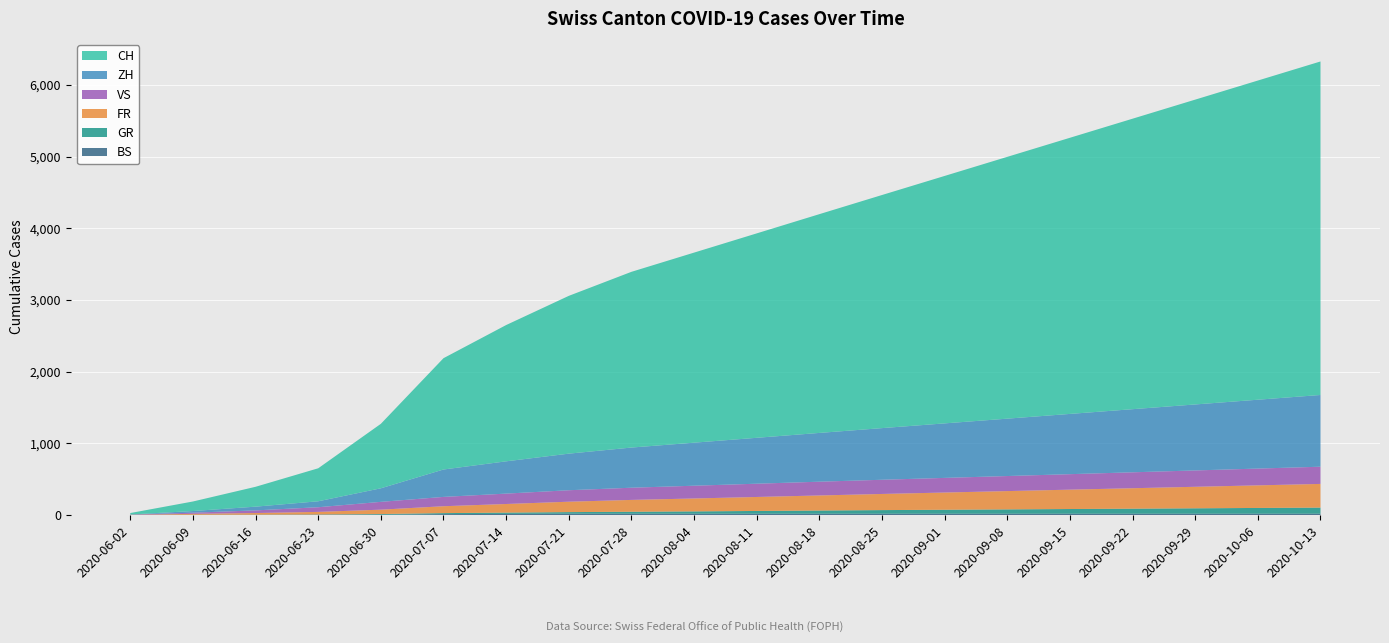

Reading left to right, transcribe all the data shown in this chart.

BS: 2020-06-02=4	2020-06-09=5	2020-06-16=5	2020-06-23=7	2020-06-30=7	2020-07-07=15	2020-07-14=18	2020-07-21=21	2020-07-28=21	2020-08-04=21	2020-08-11=21	2020-08-18=21	2020-08-25=21	2020-09-01=21	2020-09-08=21	2020-09-15=21	2020-09-22=21	2020-09-29=21	2020-10-06=21	2020-10-13=21
GR: 2020-06-02=0	2020-06-09=1	2020-06-16=2	2020-06-23=3	2020-06-30=9	2020-07-07=14	2020-07-14=18	2020-07-21=22	2020-07-28=27	2020-08-04=32	2020-08-11=38	2020-08-18=44	2020-08-25=50	2020-09-01=55	2020-09-08=60	2020-09-15=65	2020-09-22=70	2020-09-29=75	2020-10-06=80	2020-10-13=85
FR: 2020-06-02=2	2020-06-09=13	2020-06-16=23	2020-06-23=36	2020-06-30=61	2020-07-07=96	2020-07-14=120	2020-07-21=145	2020-07-28=165	2020-08-04=180	2020-08-11=195	2020-08-18=210	2020-08-25=225	2020-09-01=240	2020-09-08=255	2020-09-15=270	2020-09-22=285	2020-09-29=300	2020-10-06=315	2020-10-13=330
VS: 2020-06-02=2	2020-06-09=16	2020-06-16=37	2020-06-23=65	2020-06-30=109	2020-07-07=130	2020-07-14=145	2020-07-21=160	2020-07-28=170	2020-08-04=178	2020-08-11=185	2020-08-18=192	2020-08-25=198	2020-09-01=204	2020-09-08=210	2020-09-15=216	2020-09-22=222	2020-09-29=228	2020-10-06=234	2020-10-13=240
ZH: 2020-06-02=2	2020-06-09=23	2020-06-16=52	2020-06-23=83	2020-06-30=189	2020-07-07=382	2020-07-14=450	2020-07-21=510	2020-07-28=560	2020-08-04=600	2020-08-11=640	2020-08-18=680	2020-08-25=720	2020-09-01=760	2020-09-08=800	2020-09-15=840	2020-09-22=880	2020-09-29=920	2020-10-06=960	2020-10-13=1000
CH: 2020-06-02=20	2020-06-09=133	2020-06-16=277	2020-06-23=460	2020-06-30=899	2020-07-07=1552	2020-07-14=1900	2020-07-21=2200	2020-07-28=2450	2020-08-04=2650	2020-08-11=2850	2020-08-18=3050	2020-08-25=3250	2020-09-01=3450	2020-09-08=3650	2020-09-15=3850	2020-09-22=4050	2020-09-29=4250	2020-10-06=4450	2020-10-13=4650